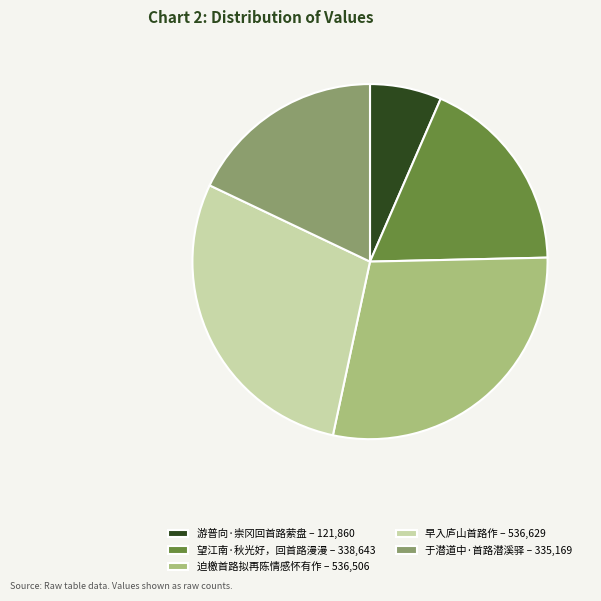

What is the ratio of the value at 迫檄首路拟再陈情感怀有作 – 536,506 to the value at 早入庐山首路作 – 536,629?

1.0